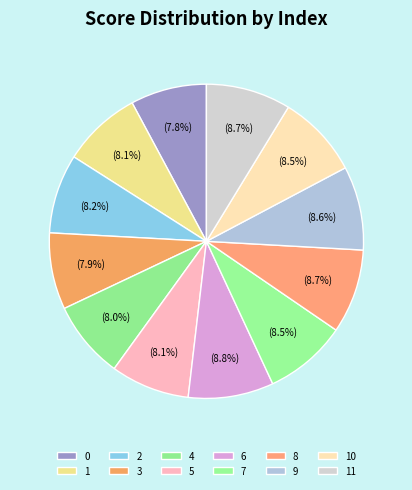

Is there any slice that represents more than half of the pie?

No